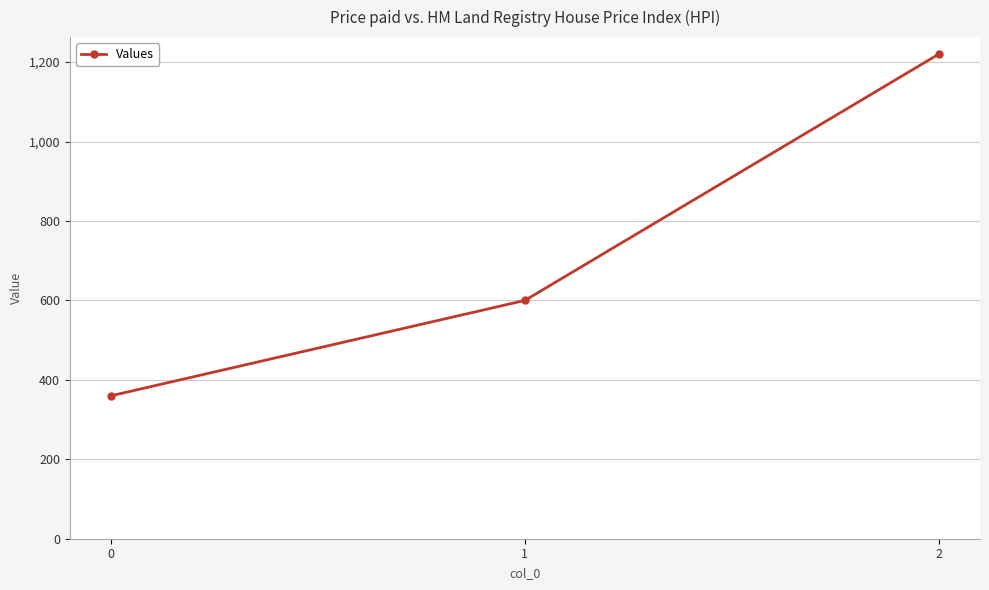

Is this an area chart (filled region under the line)?

No